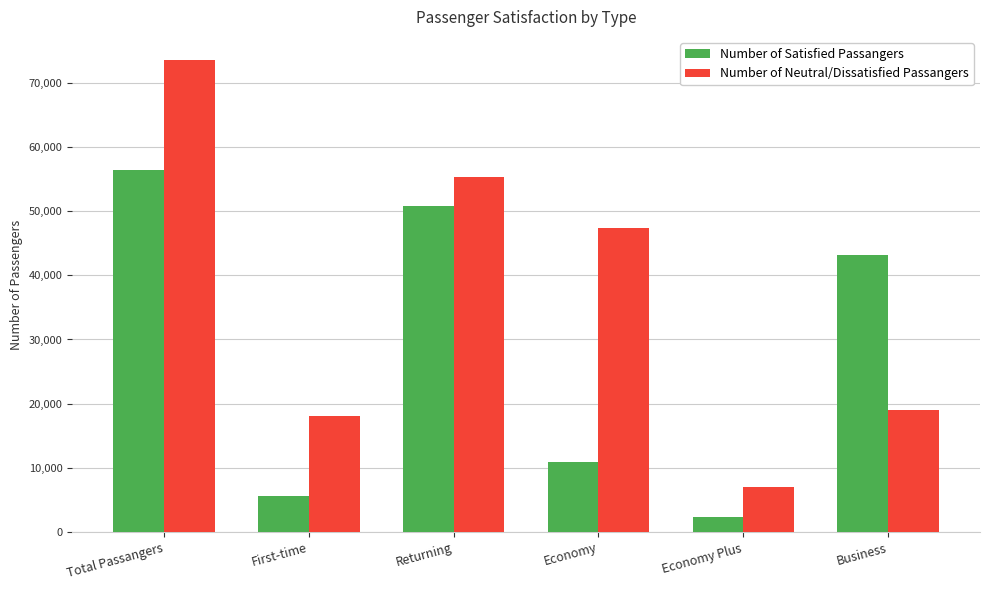

Are the bars grouped side by side (vs. stacked)?

Yes